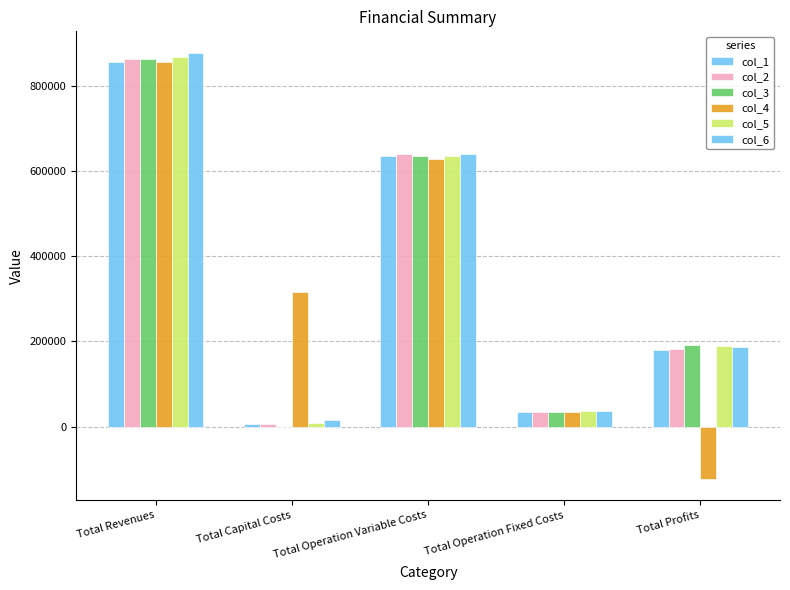

Count the number of data series in this chart.

6